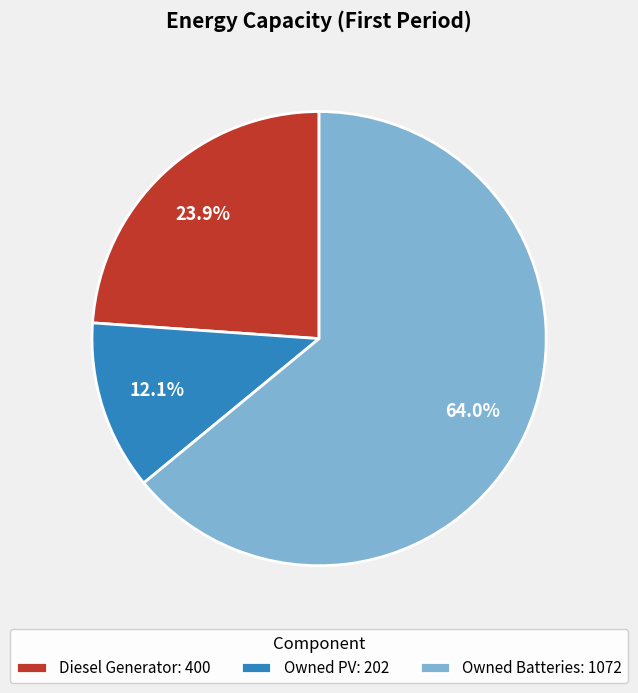

Does Owned Batteries represent more than half of the total?

Yes